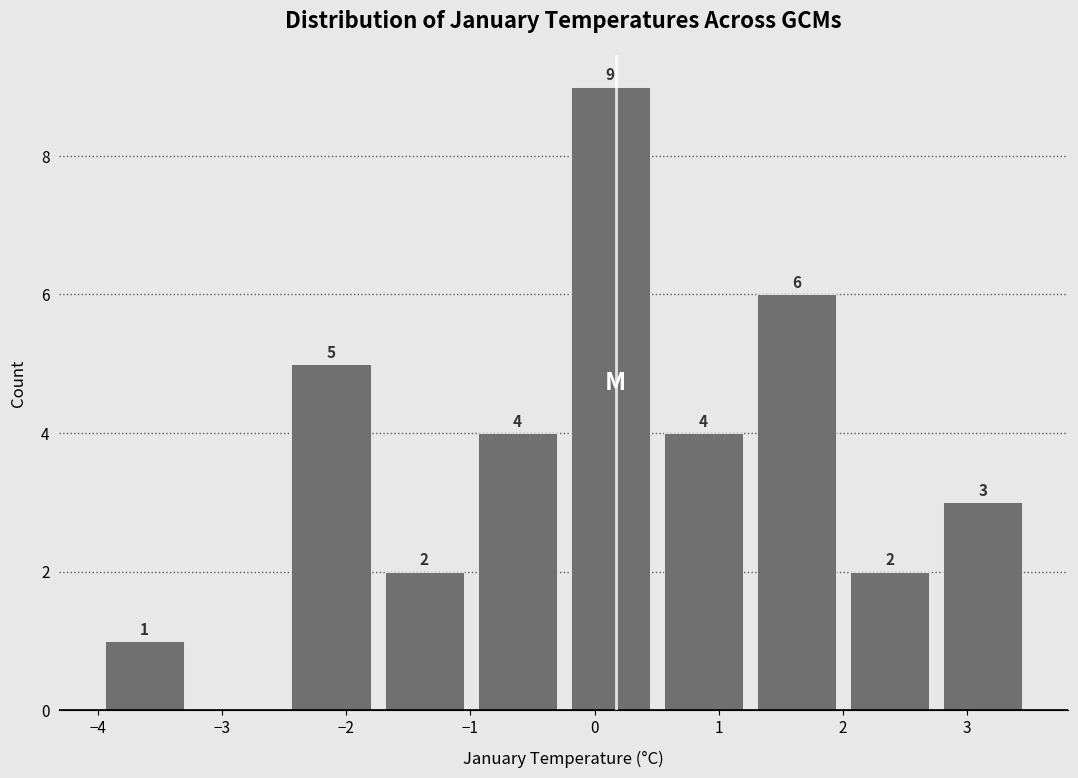

Which range on the x-axis has the tallest bar?

-0.2 to 0.5